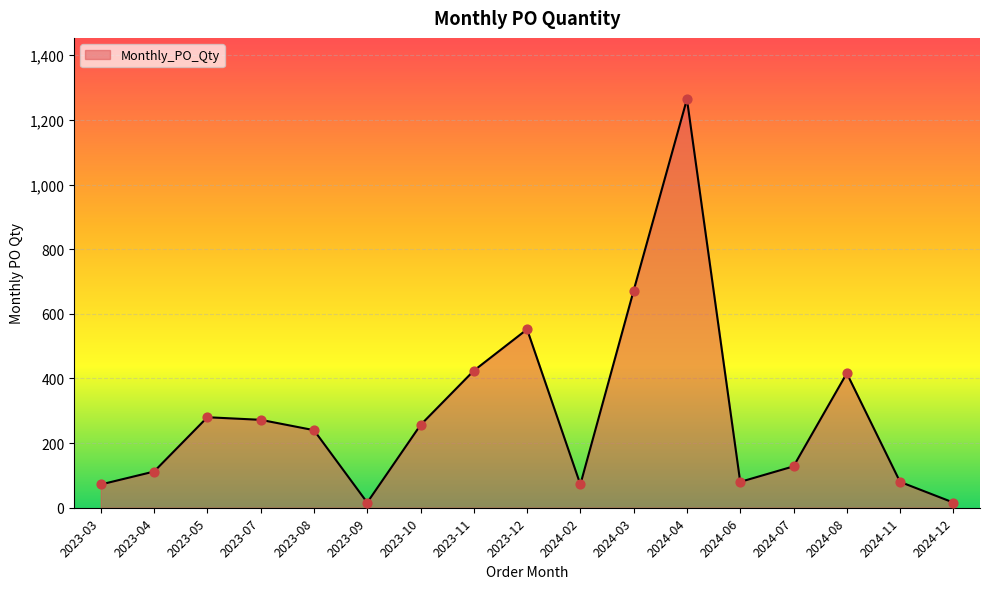

What is the change in value from 2023-09 to 2023-11?

+408